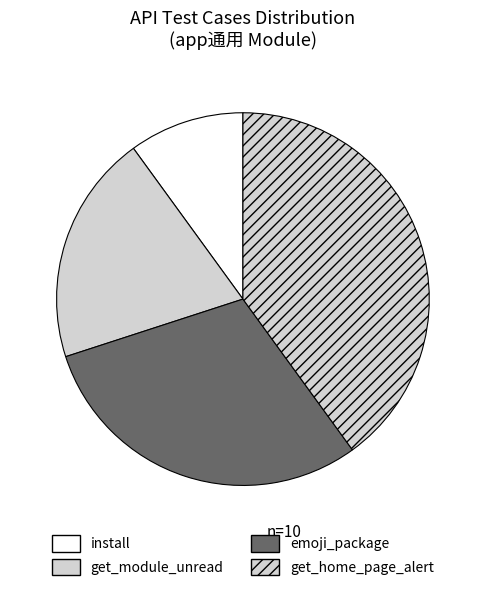

How many segments does this pie chart have?

4